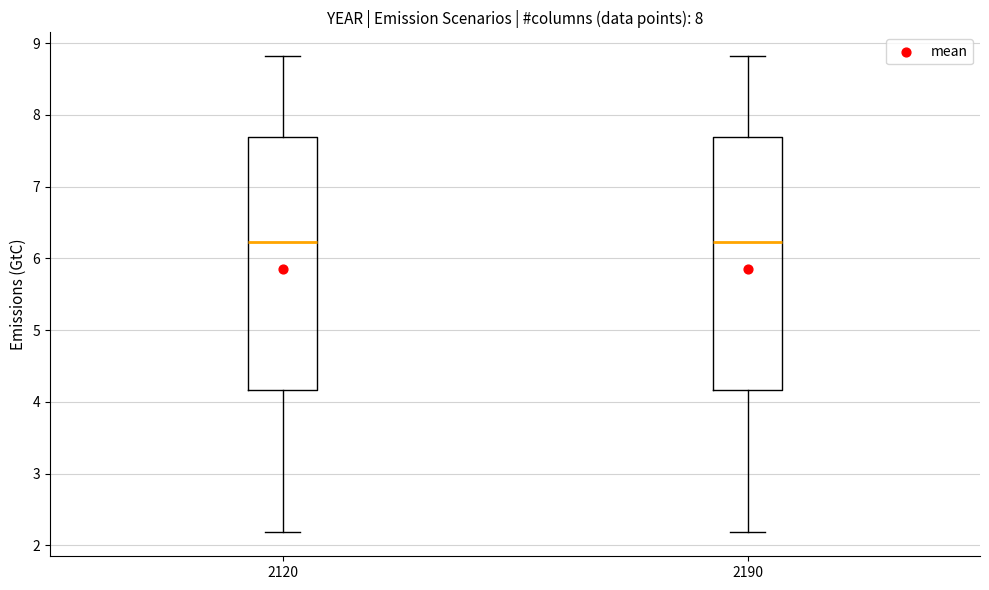

Where is the upper edge of the box at x = 2120 on the y-axis? The values are not printed on the chart, so give them approximately, as read against the axis.

7.7